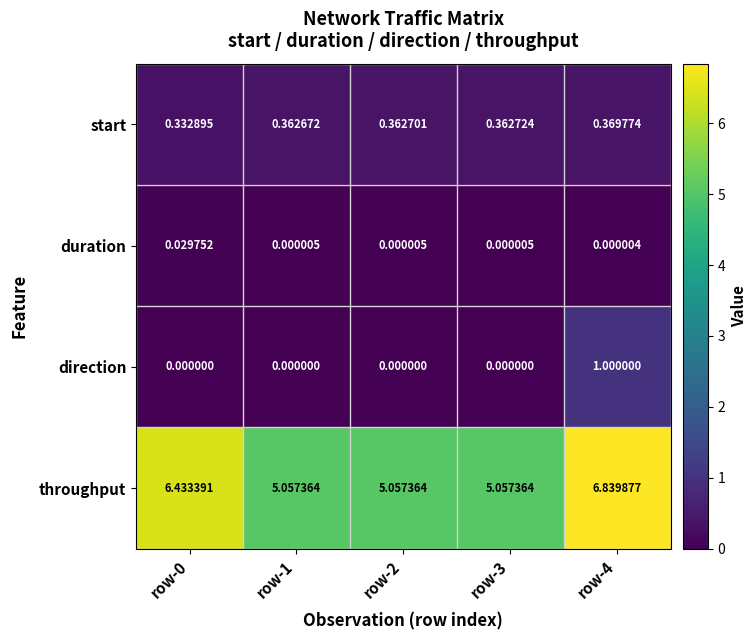

List the series in order of their peak value, lowest first.

duration, start, direction, throughput